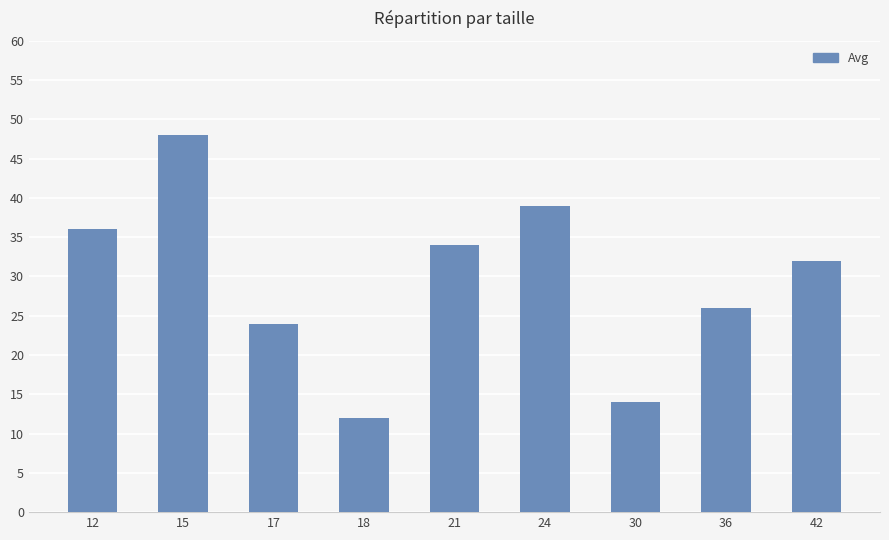

What is the ratio of the value at 12 to the value at 42?

1.1